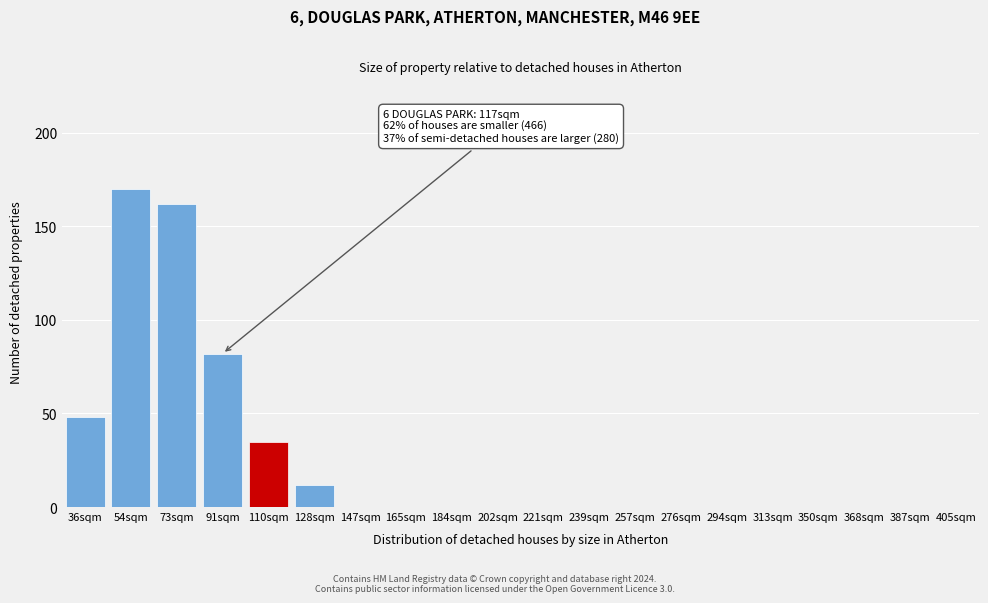

Reading right to left, list all the values displayed in this chart.

405sqm=0	387sqm=0	368sqm=0	350sqm=0	313sqm=0	294sqm=0	276sqm=0	257sqm=0	239sqm=0	221sqm=0	202sqm=0	184sqm=0	165sqm=0	147sqm=0	128sqm=12	110sqm=35	91sqm=82	73sqm=162	54sqm=170	36sqm=48